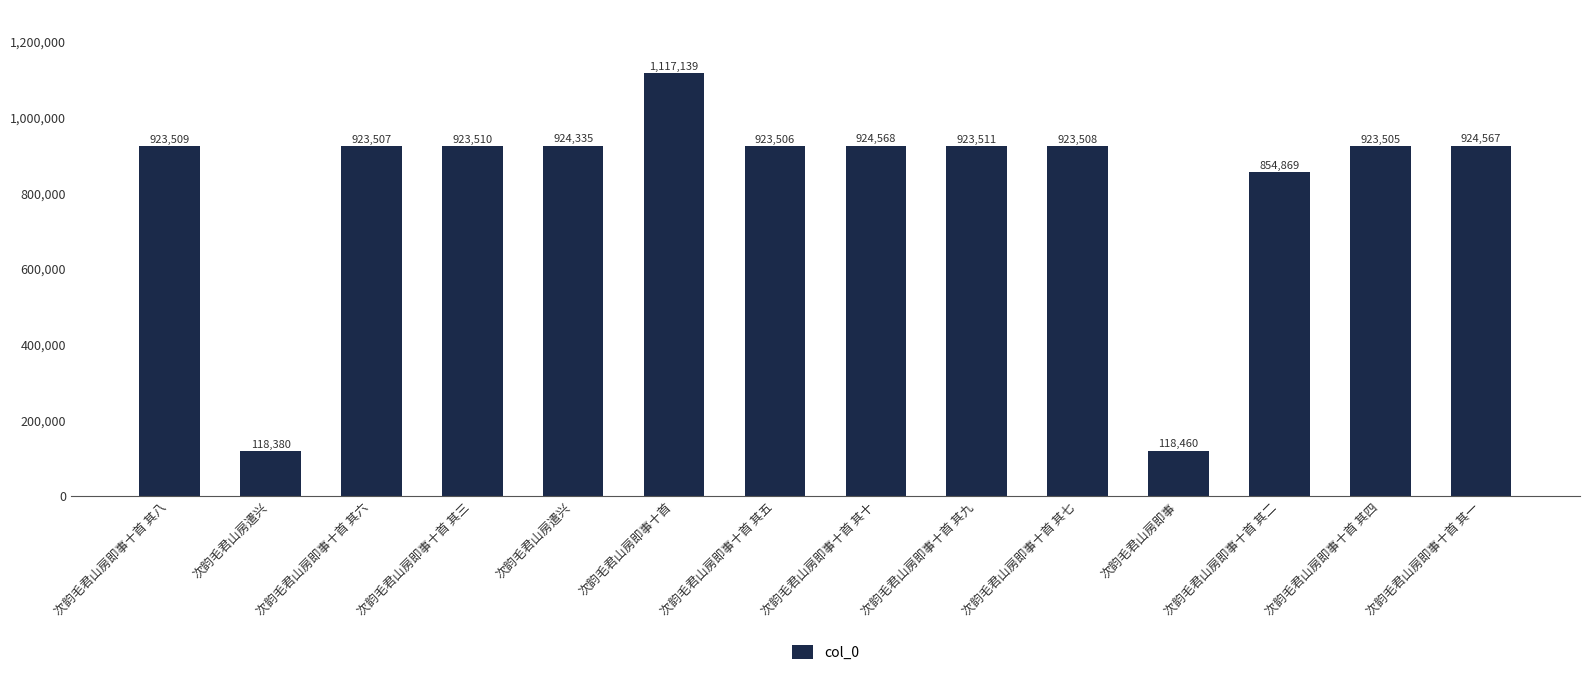

Between 次韵毛君山房即事十首 其十 and 次韵毛君山房遣兴, which is larger?

次韵毛君山房即事十首 其十